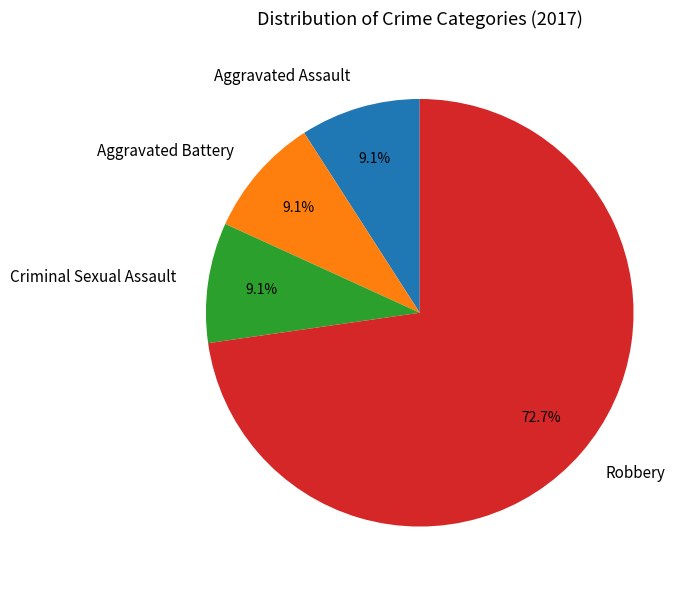

The Criminal Sexual Assault slice represents 17% of the pie. True or false?

False